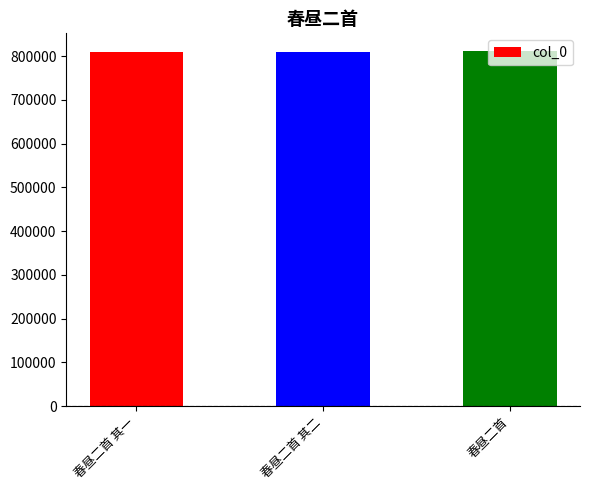

The chart shows a value of 809246 at 春昼二首 其一. True or false?

True